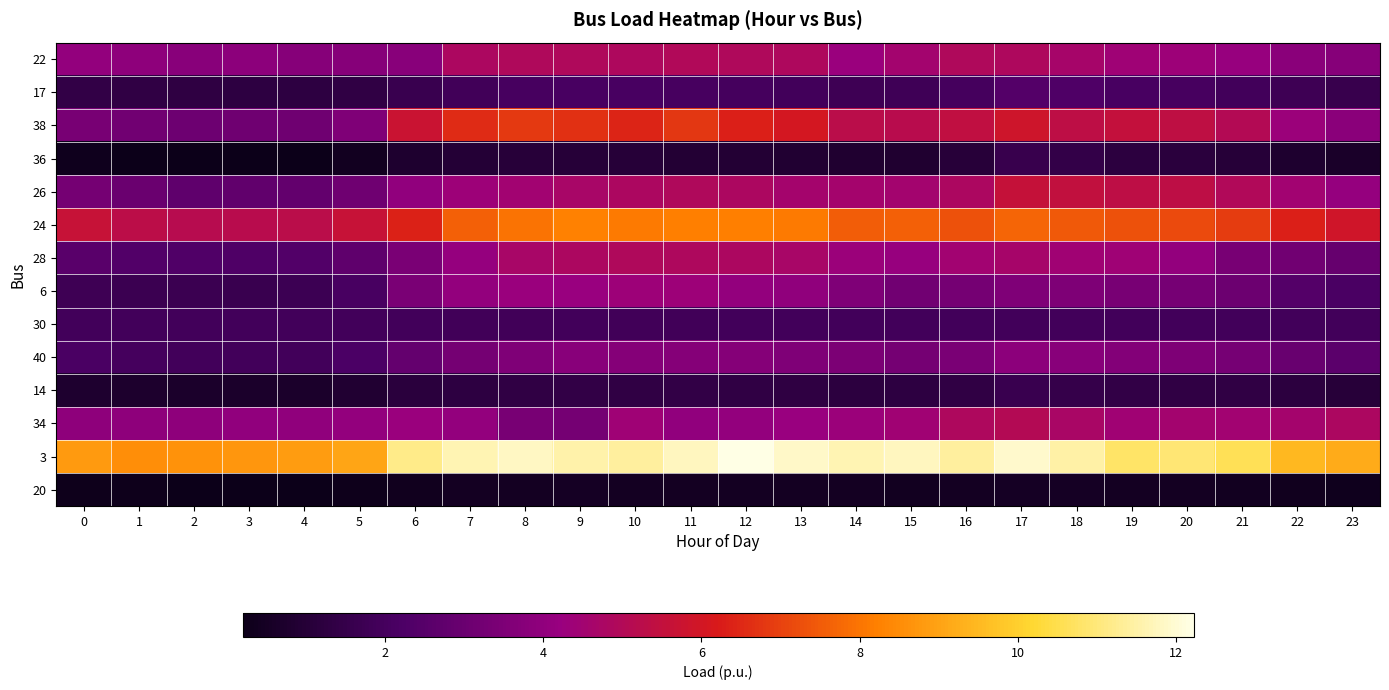

What is the spread (max minus min) of values at 17?

11.4